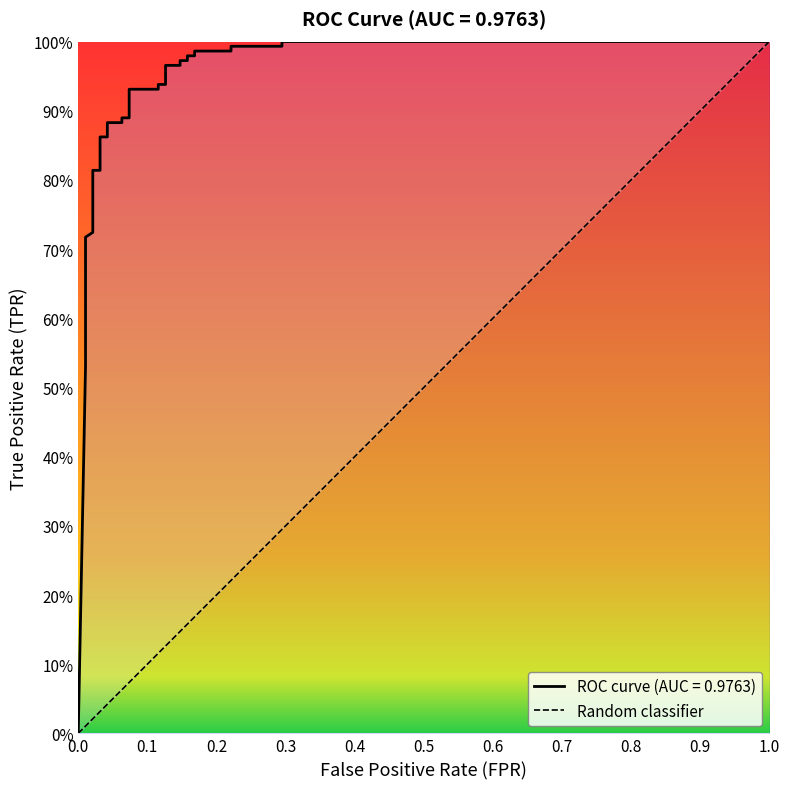

What is the sum of all values?

29.5